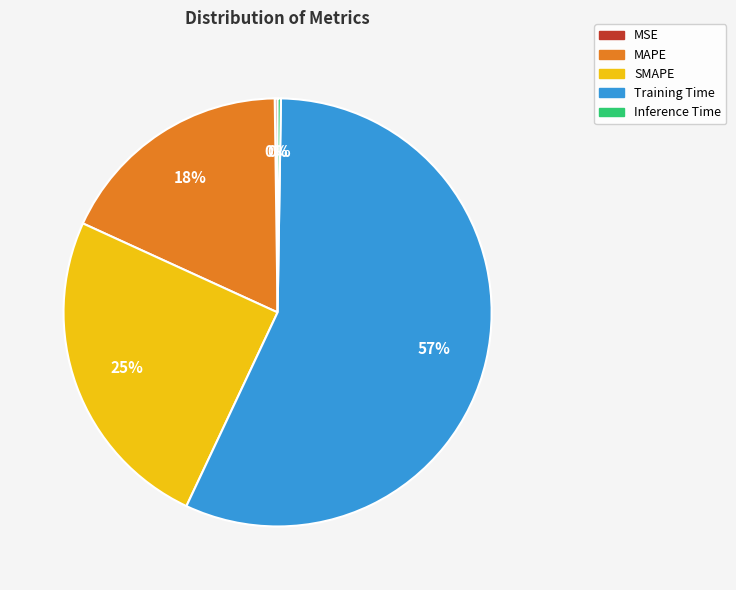

To the nearest percent, what is the average slice percentage?

20%